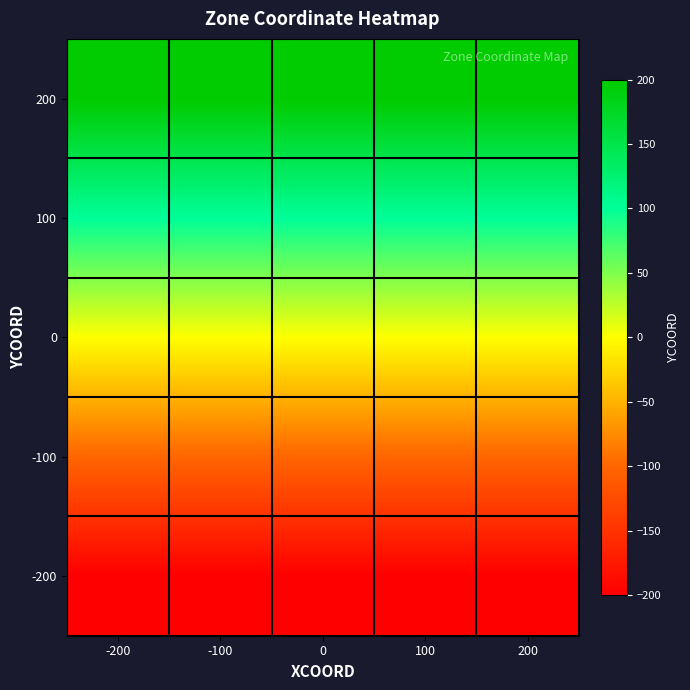

At which category is the sum across all series the highest?

-200